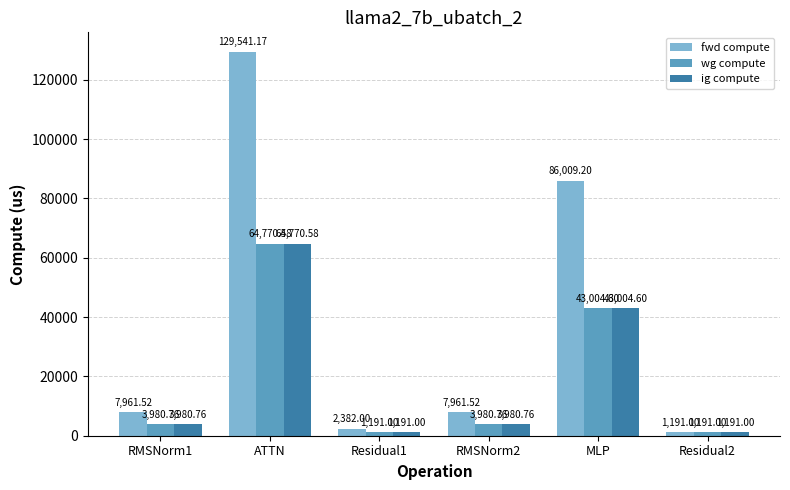

Where is fwd compute nearest to the value 65366?

MLP